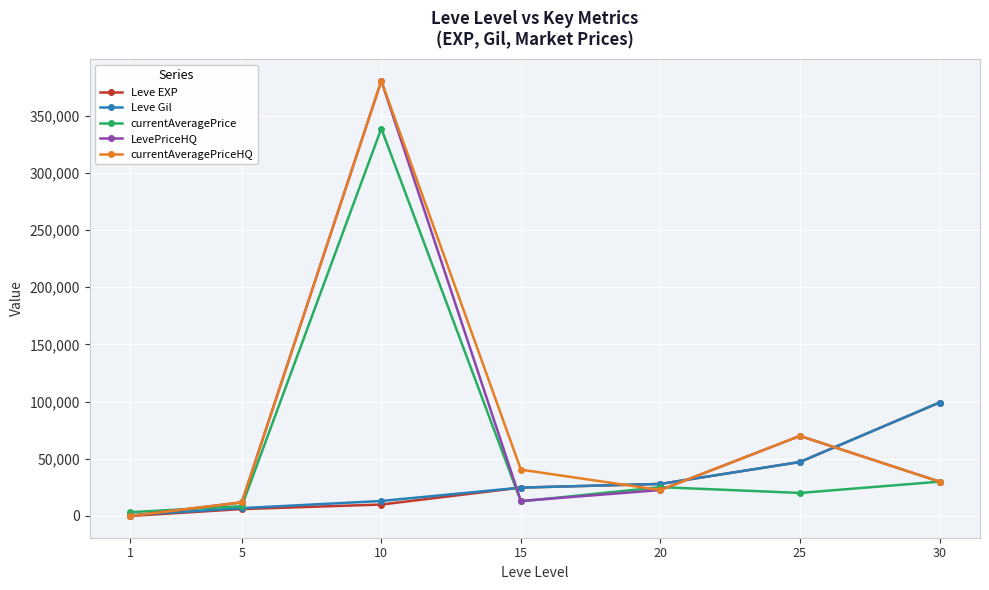

Between 1 and 30, which series saw the biggest shift?

Leve EXP